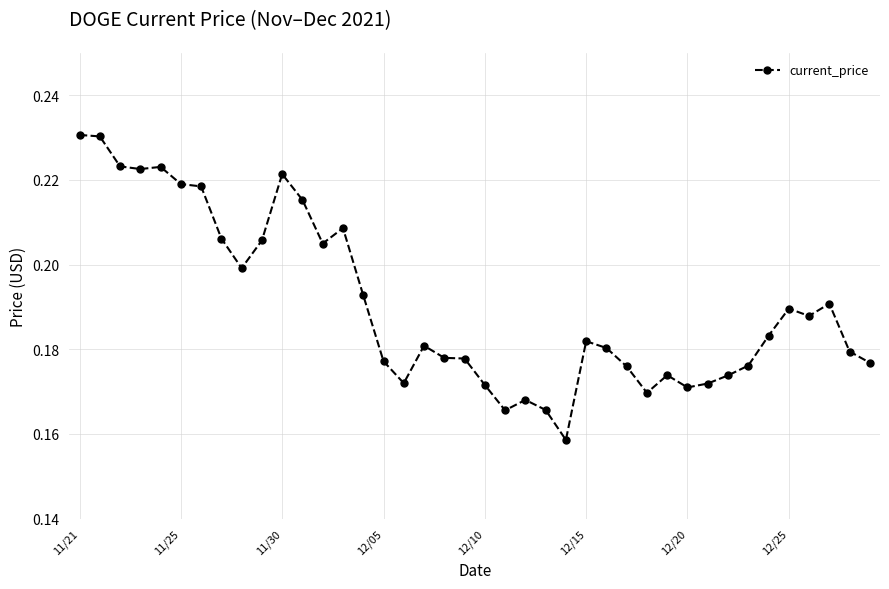

Does the chart have visible grid lines?

Yes